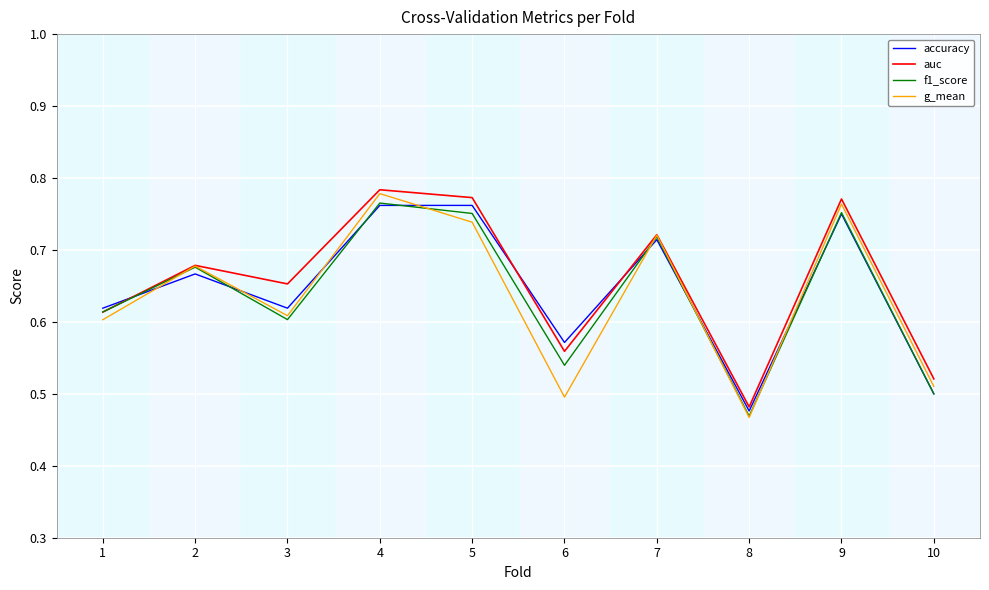

The auc series shows 0.5 at 5. True or false?

False